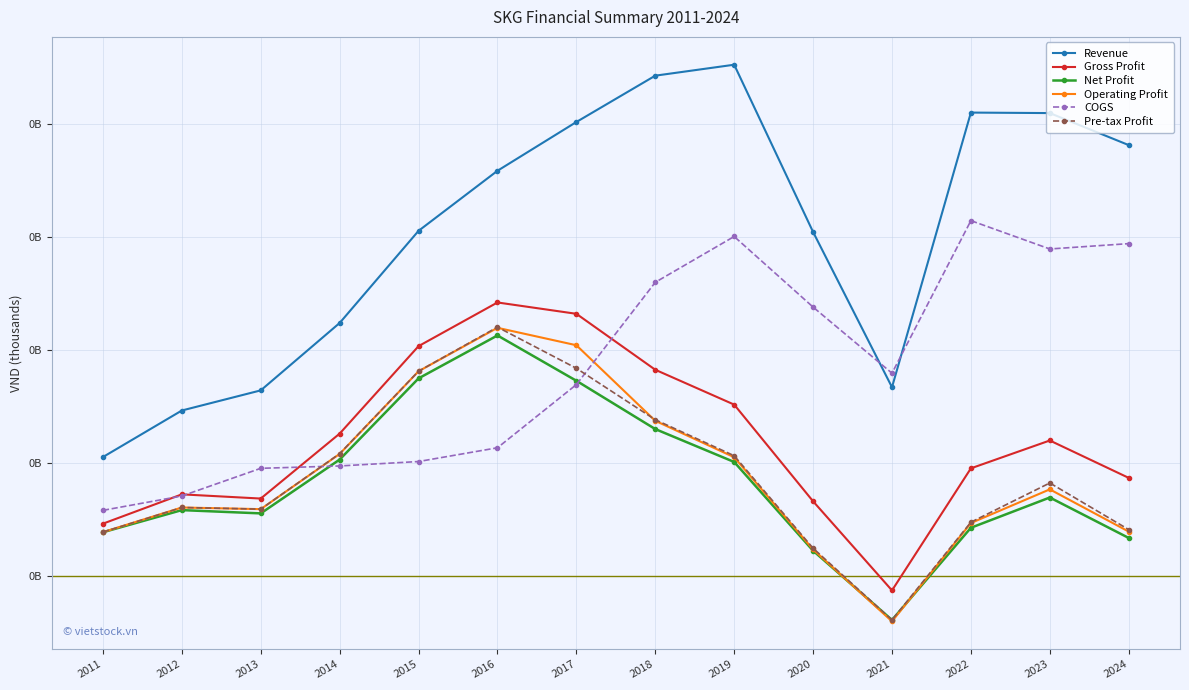

True or false: Gross Profit and Pre-tax Profit intersect in this chart.

False